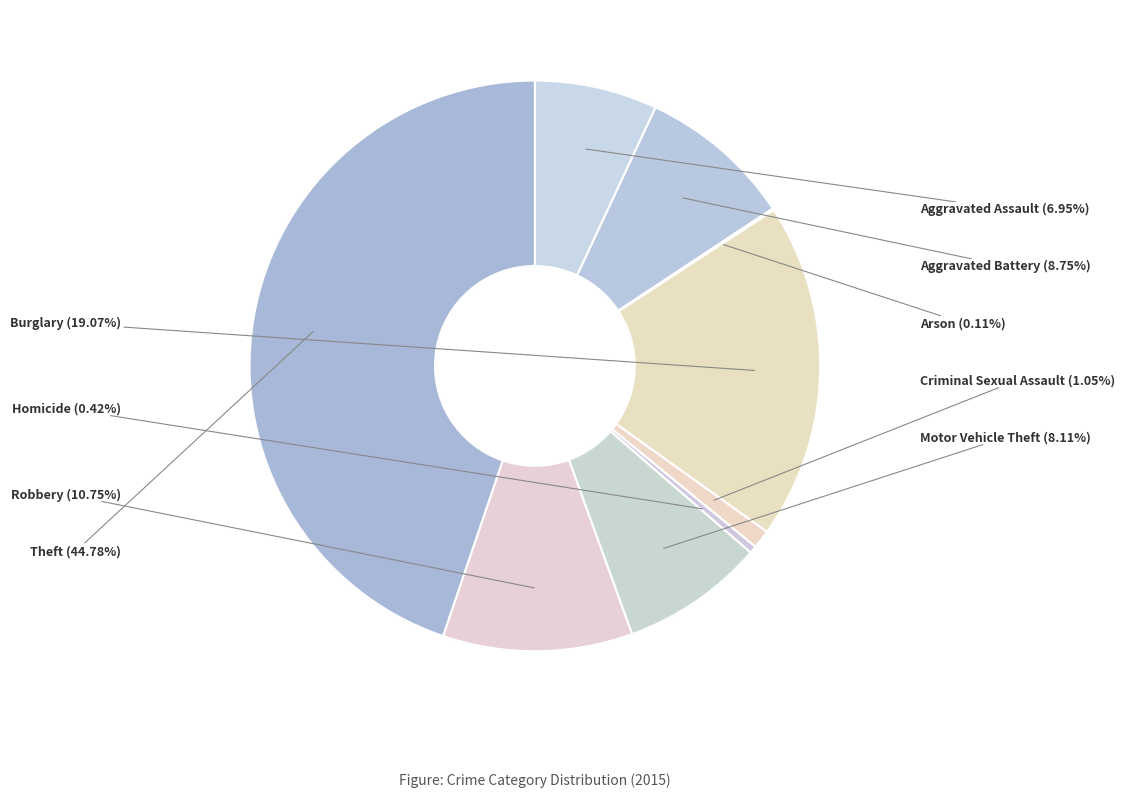

Which category has the biggest portion of the pie?

Theft